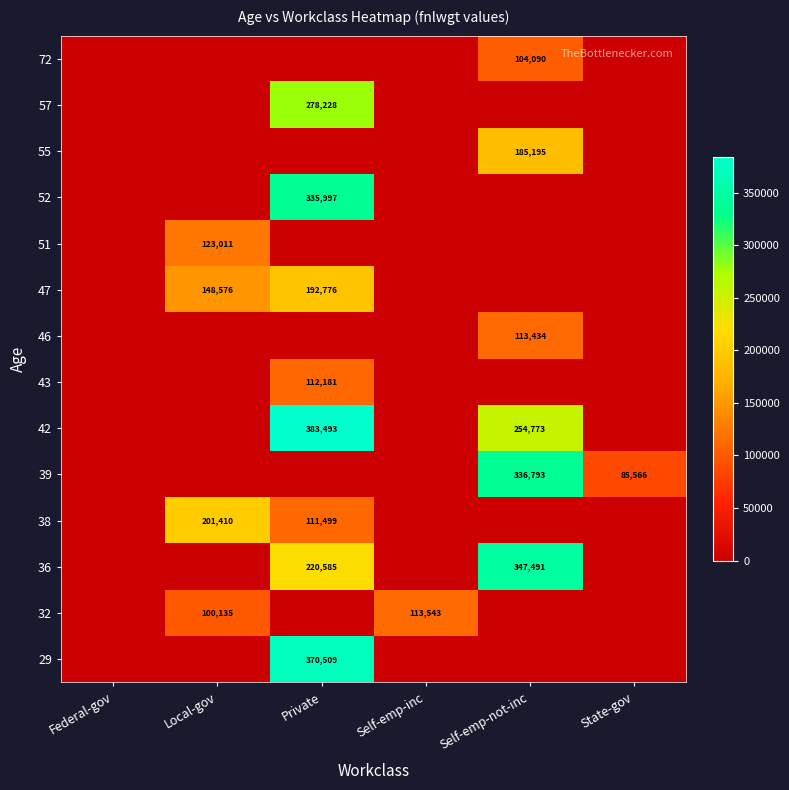

How many data points does each series have?

6